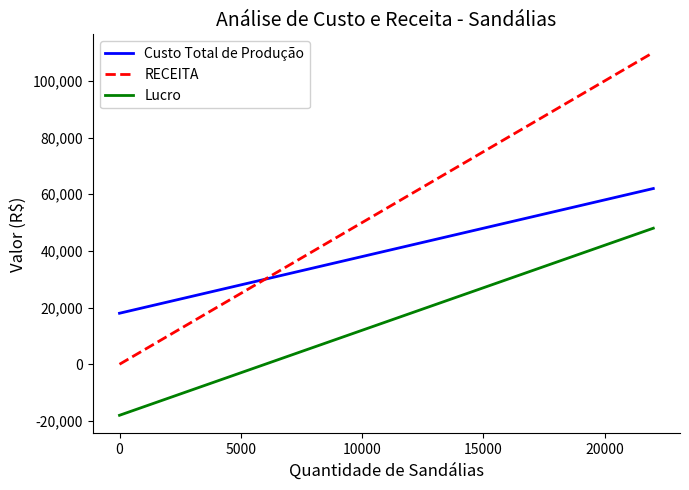

How many positive values does the RECEITA series have?

11